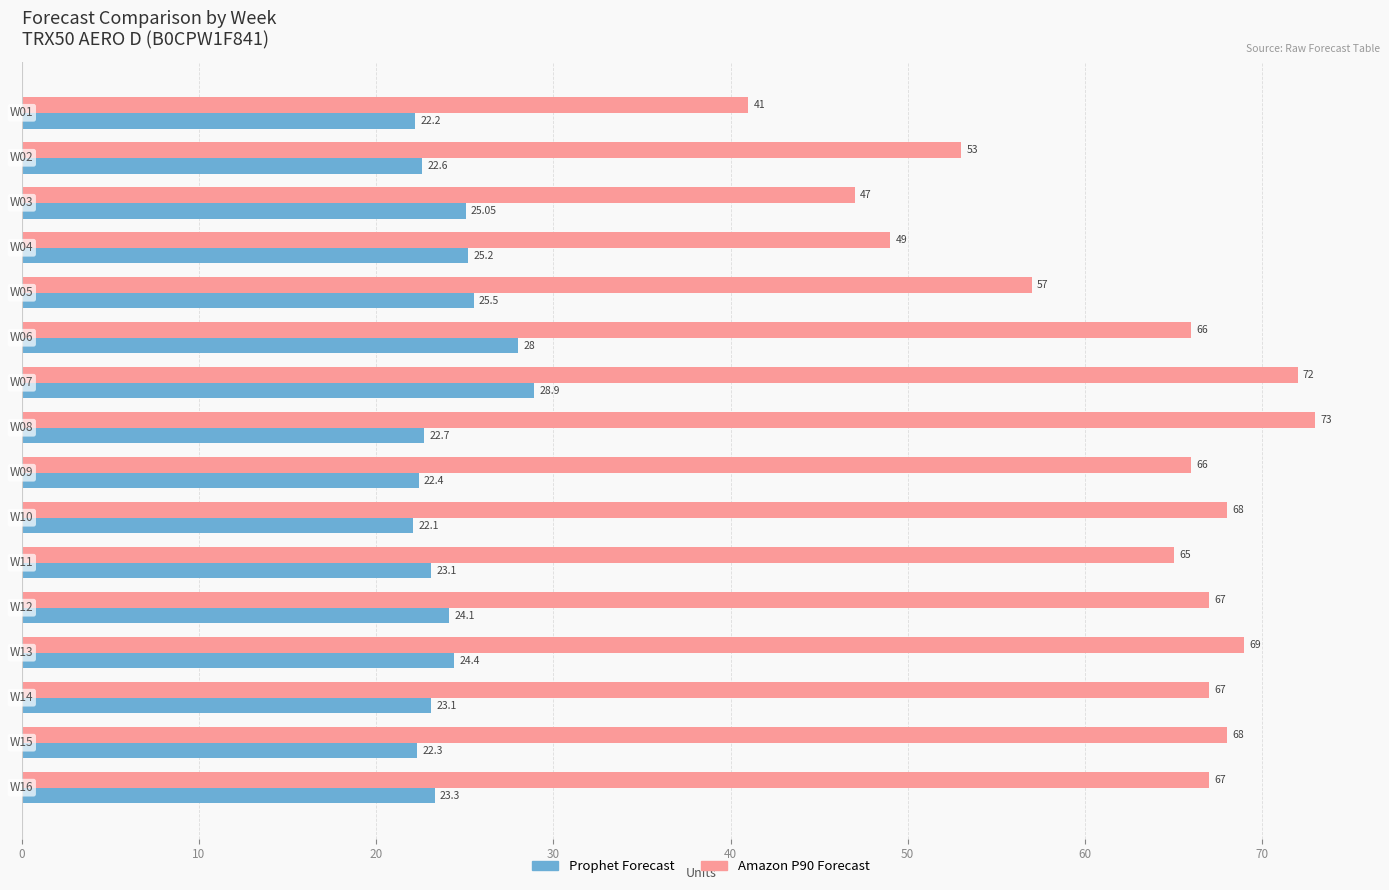

What is the average value of the Prophet Forecast series?

24.1